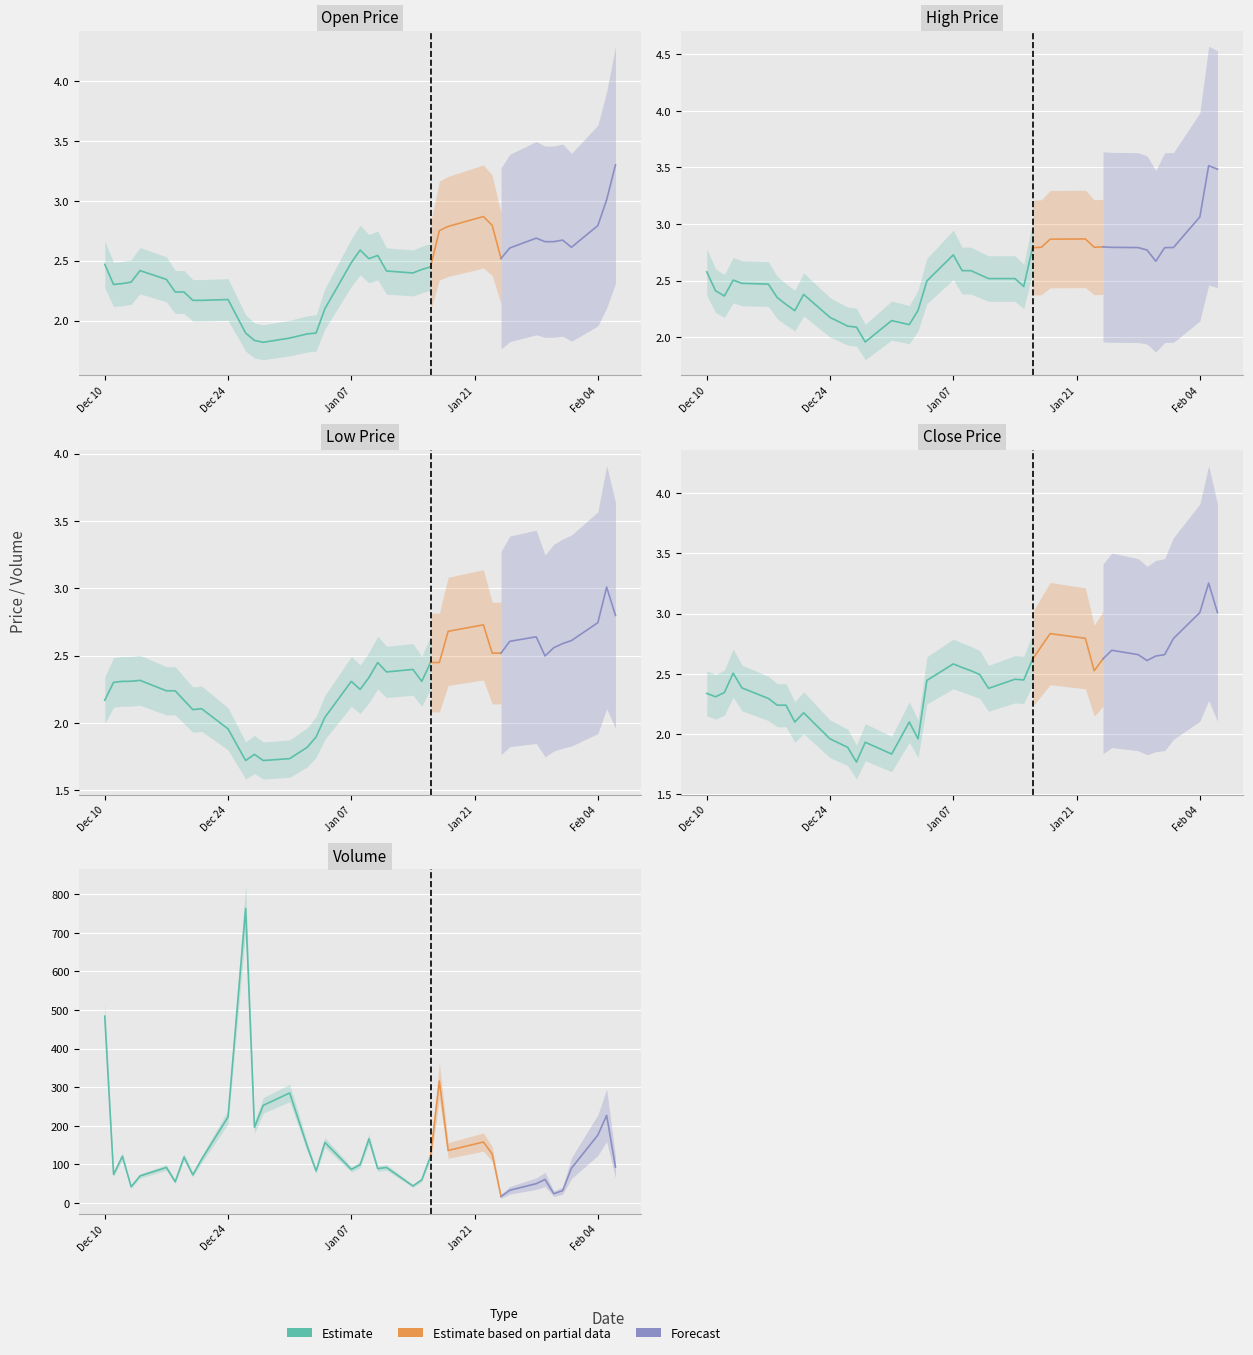

What is the difference between the maximum and second lowest values in the open series?

1.5